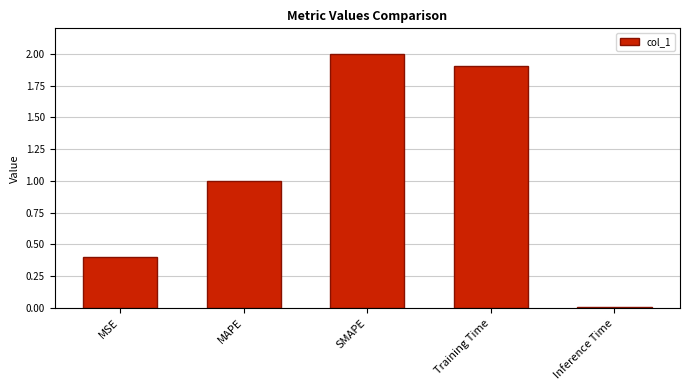

Count the number of values greater than 1.

3